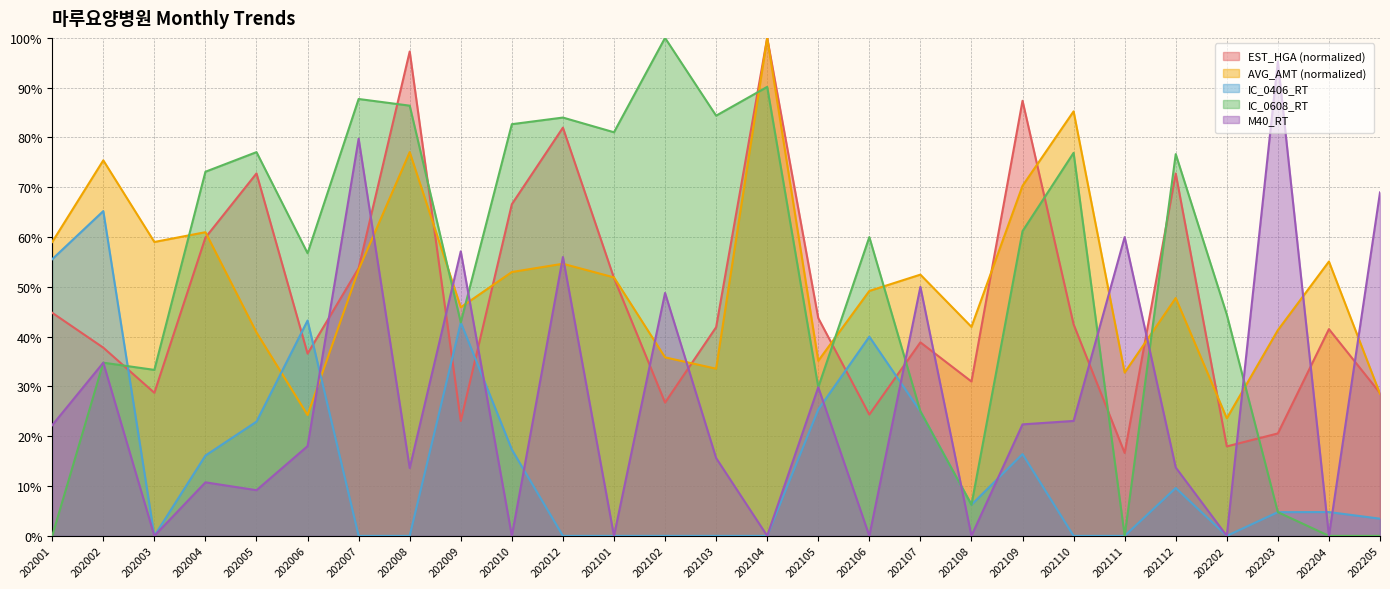

Which category has the lowest value in the IC_0406_RT series?

202003